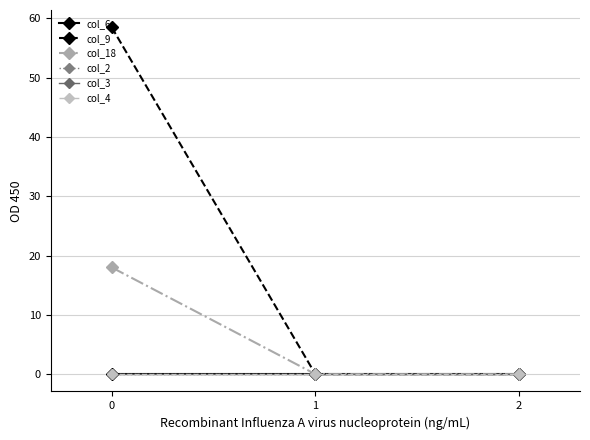

Reading right to left, transcribe all the data shown in this chart.

col_6: 2=0.0	1=0.0	0=0.0
col_9: 2=0.0	1=0.0	0=58.5
col_18: 2=0.0	1=0.0	0=18.0
col_2: 2=0.0	1=0.0	0=0.0
col_3: 2=0.0	1=0.0	0=0.0
col_4: 2=0.0	1=0.0	0=0.0